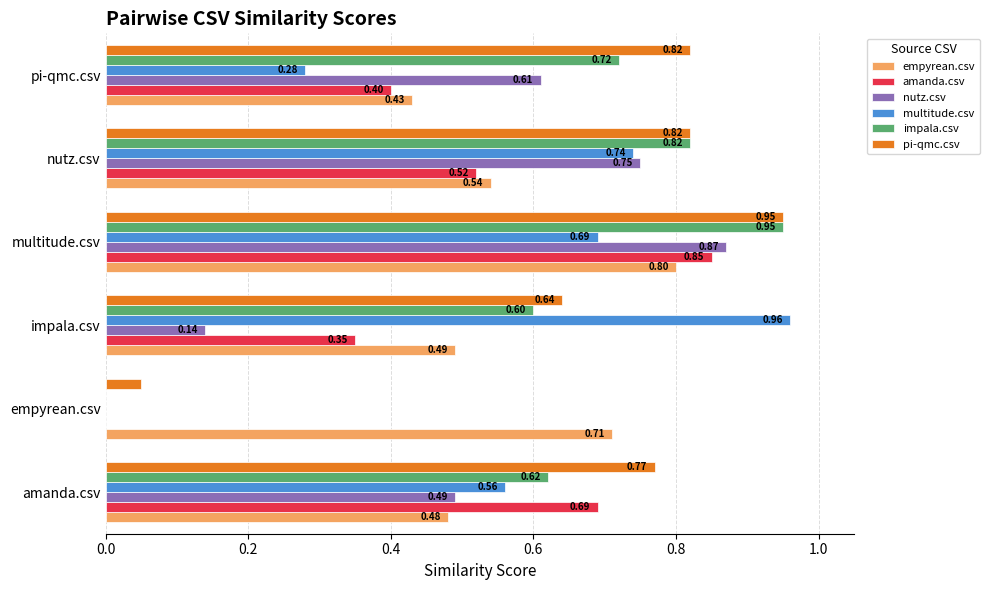

How many data points in multitude.csv are above 0?

5